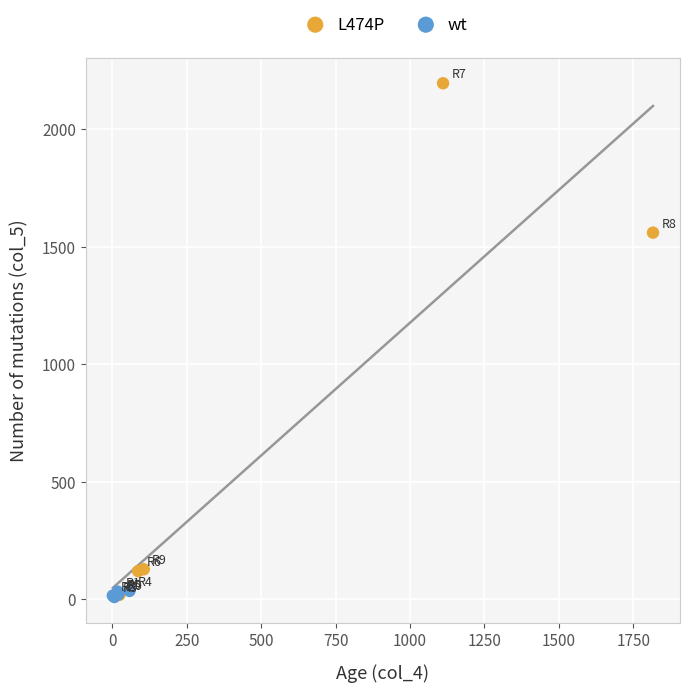

Which series reaches the maximum Y coordinate?

L474P